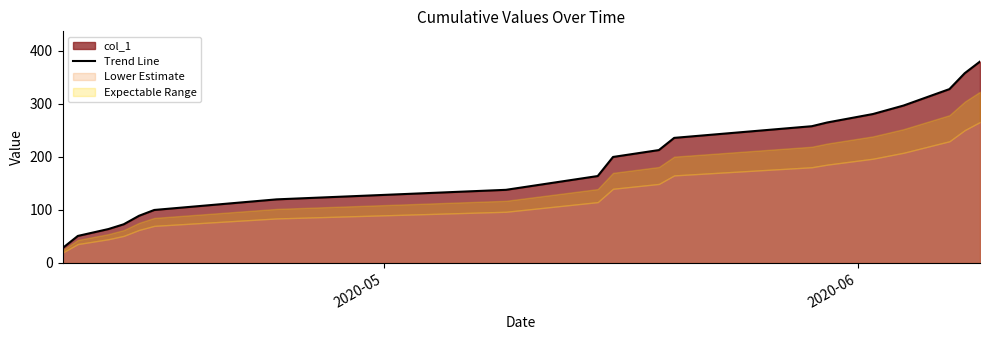

What is the lowest value of the Trend Line series?

28